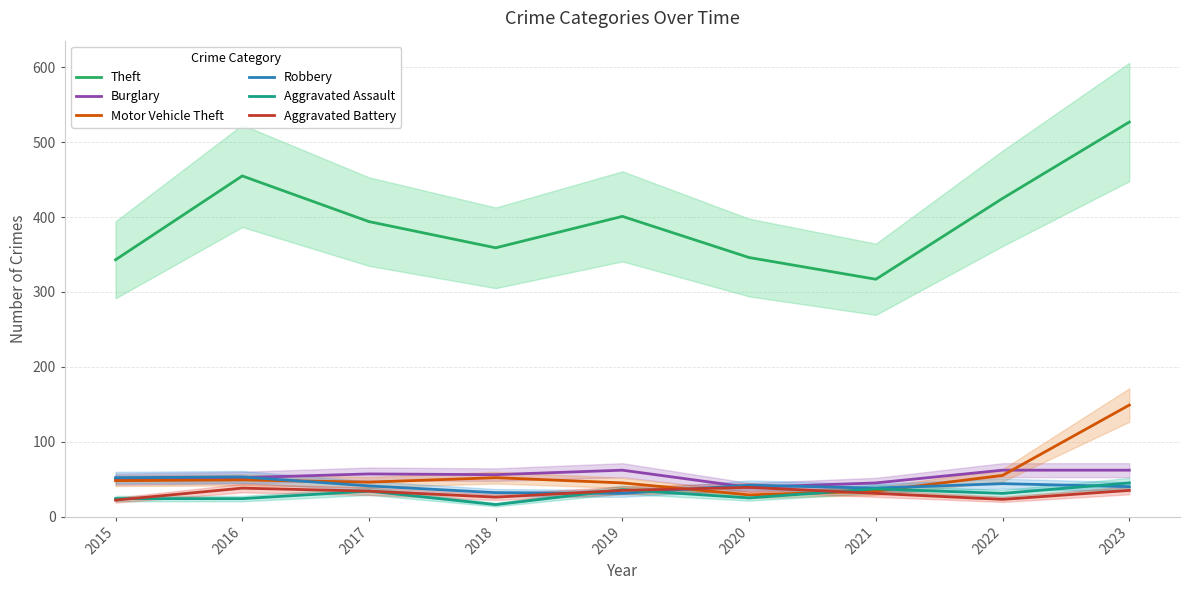

Reading left to right, list all the values displayed in this chart.

Theft: 2015=343	2016=455	2017=394	2018=359	2019=401	2020=346	2021=317	2022=425	2023=527
Burglary: 2015=50	2016=52	2017=57	2018=56	2019=62	2020=39	2021=45	2022=62	2023=62
Motor Vehicle Theft: 2015=48	2016=49	2017=46	2018=52	2019=45	2020=29	2021=34	2022=55	2023=149
Robbery: 2015=52	2016=53	2017=41	2018=32	2019=31	2020=42	2021=38	2022=44	2023=40
Aggravated Assault: 2015=24	2016=24	2017=34	2018=16	2019=36	2020=25	2021=37	2022=31	2023=45
Aggravated Battery: 2015=22	2016=38	2017=34	2018=26	2019=35	2020=39	2021=31	2022=23	2023=35